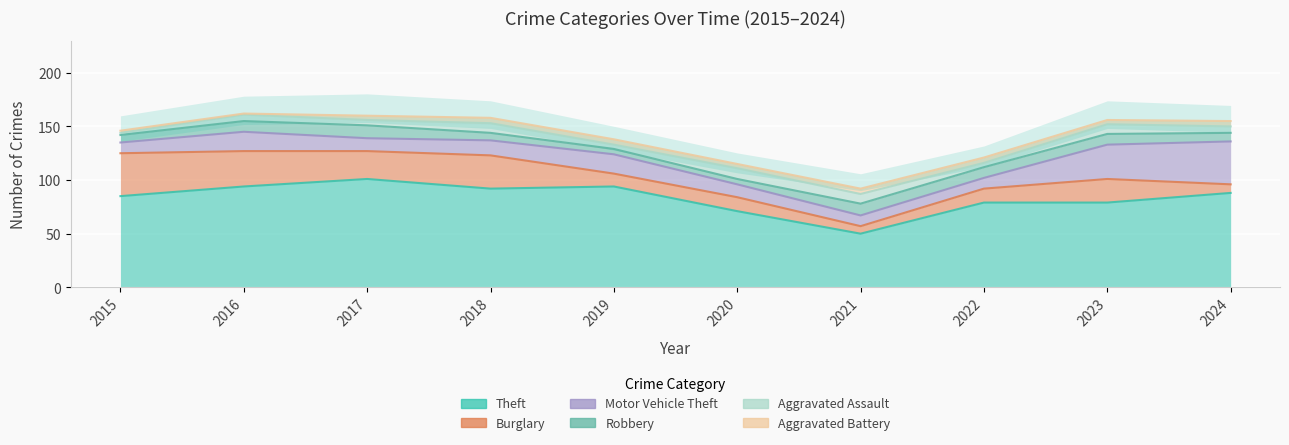

Where do Aggravated Assault and Burglary first cross each other?

2020 and 2021